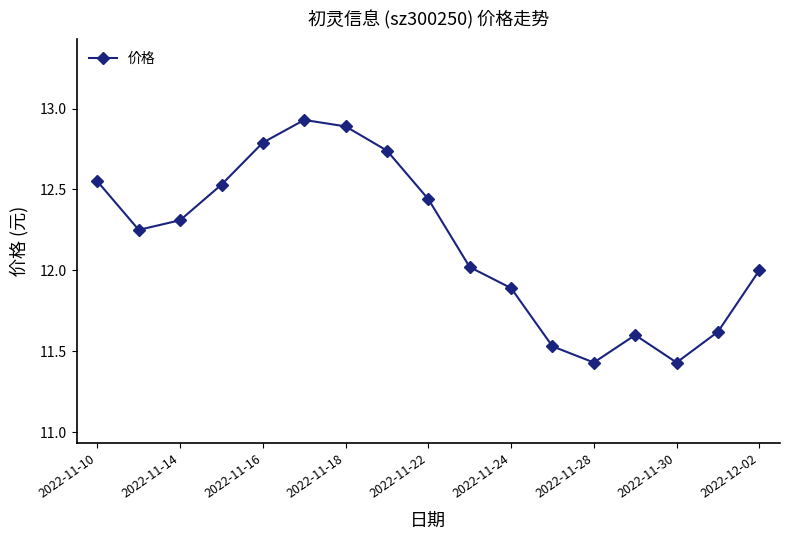

What is the difference between the maximum and minimum values?

1.5